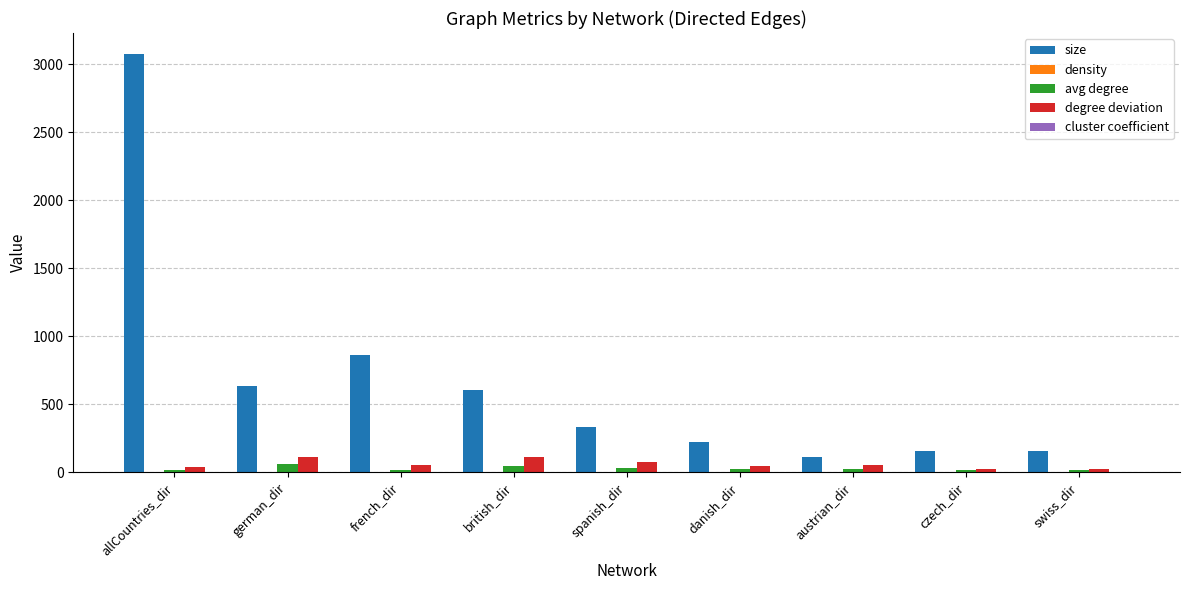

At which label does avg degree first exceed 25?

german_dir